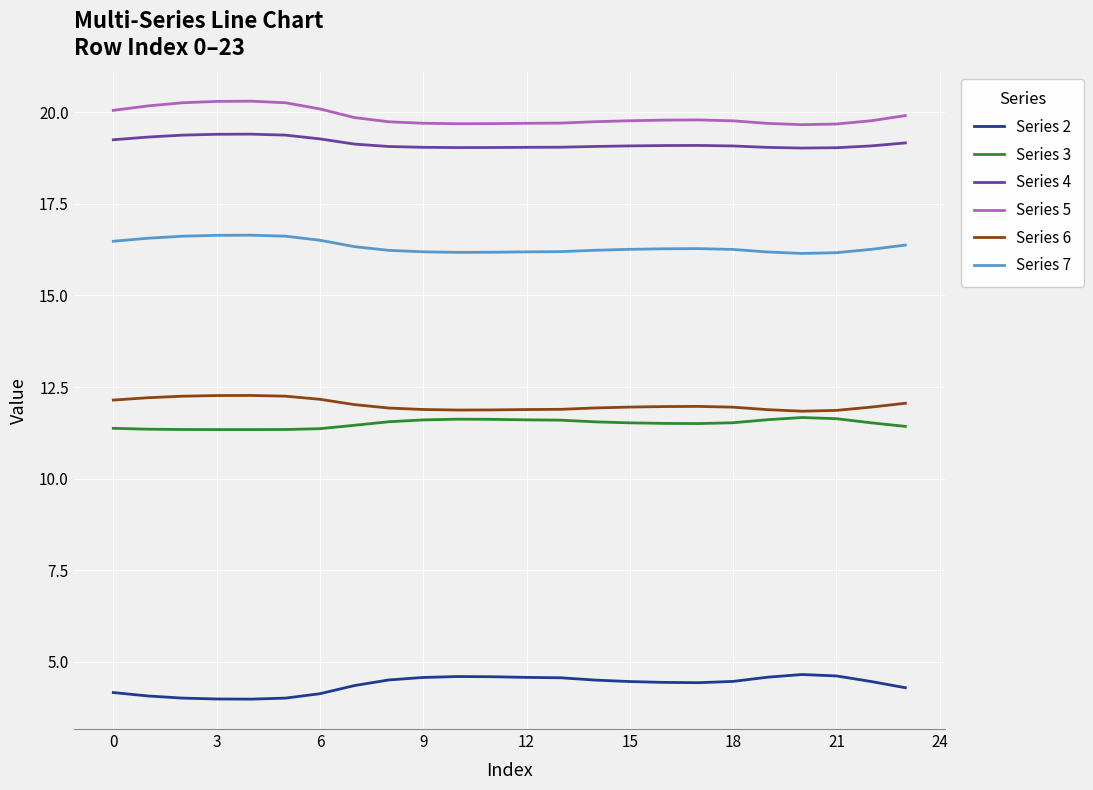

What are all the series names shown in the legend?

Series 2, Series 3, Series 4, Series 5, Series 6, Series 7